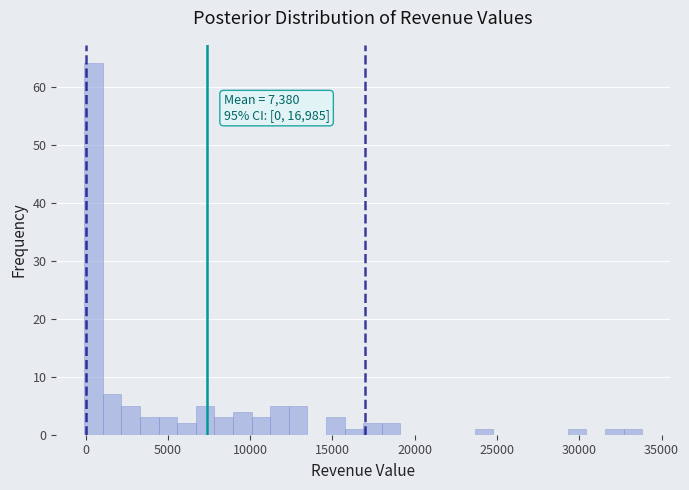

Read against the x-axis, roughly where is the centre of the tallest bar?

500